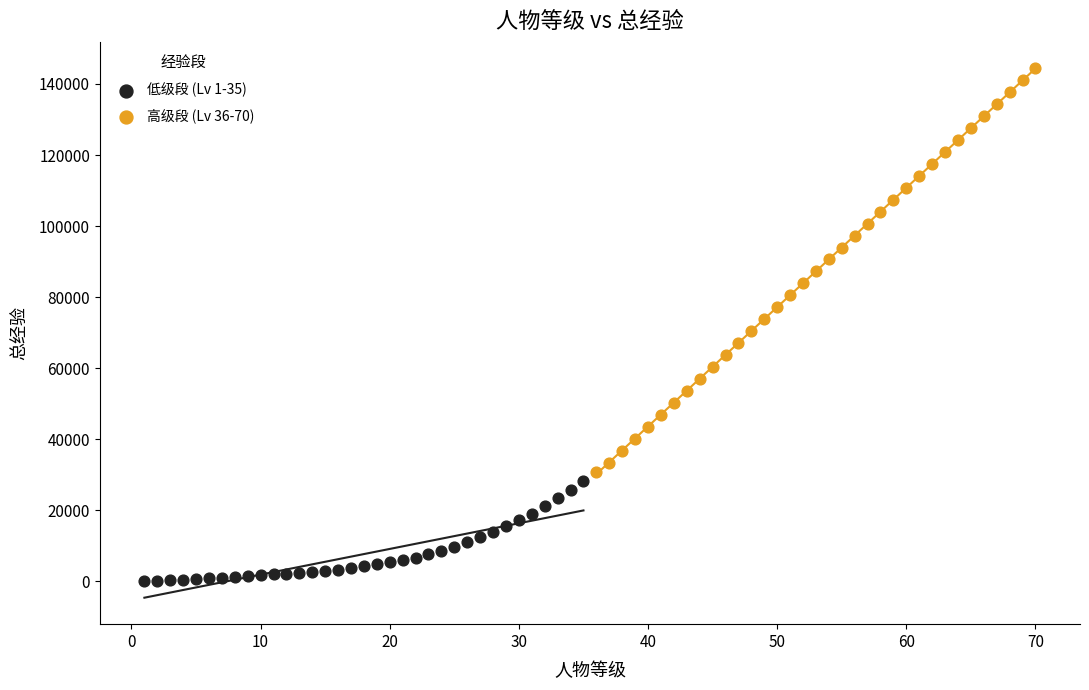

Which series reaches the minimum Y coordinate?

低级段 (Lv 1-35)